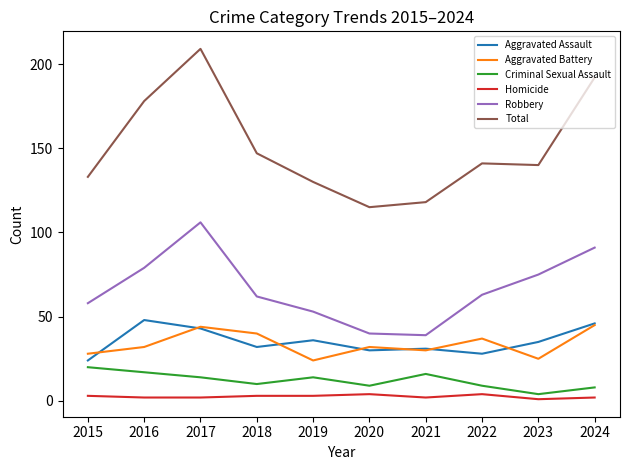

What value does the Robbery series have at 2024?

91